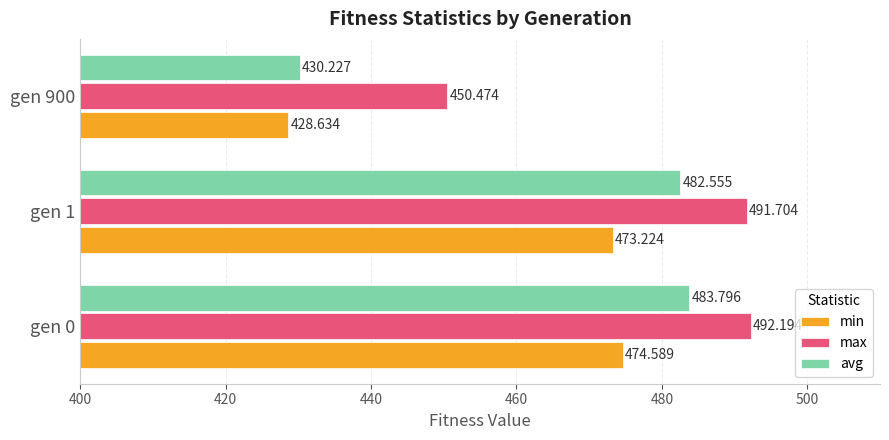

Which category has the lowest value across all series?

gen 900